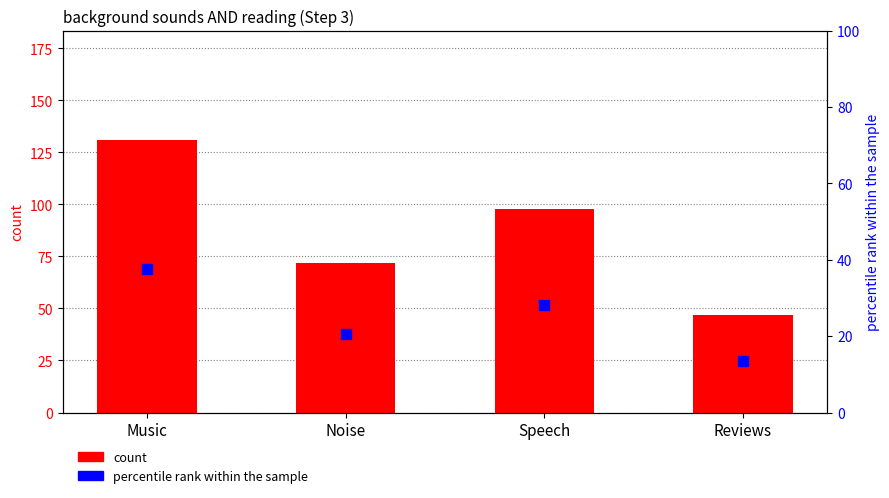

Which series has the largest total across all categories?

count